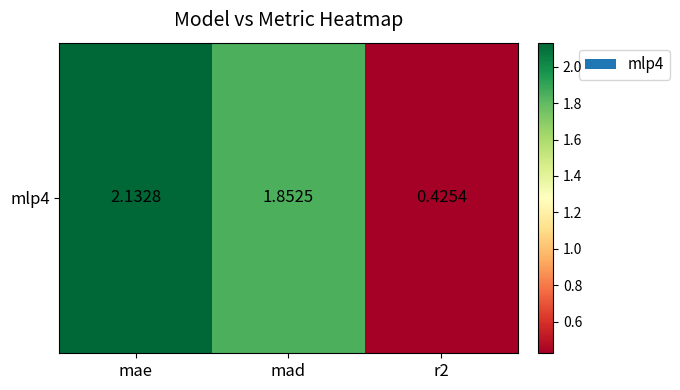

Approximately how many times larger is the value at mae compared to mad?

1.2